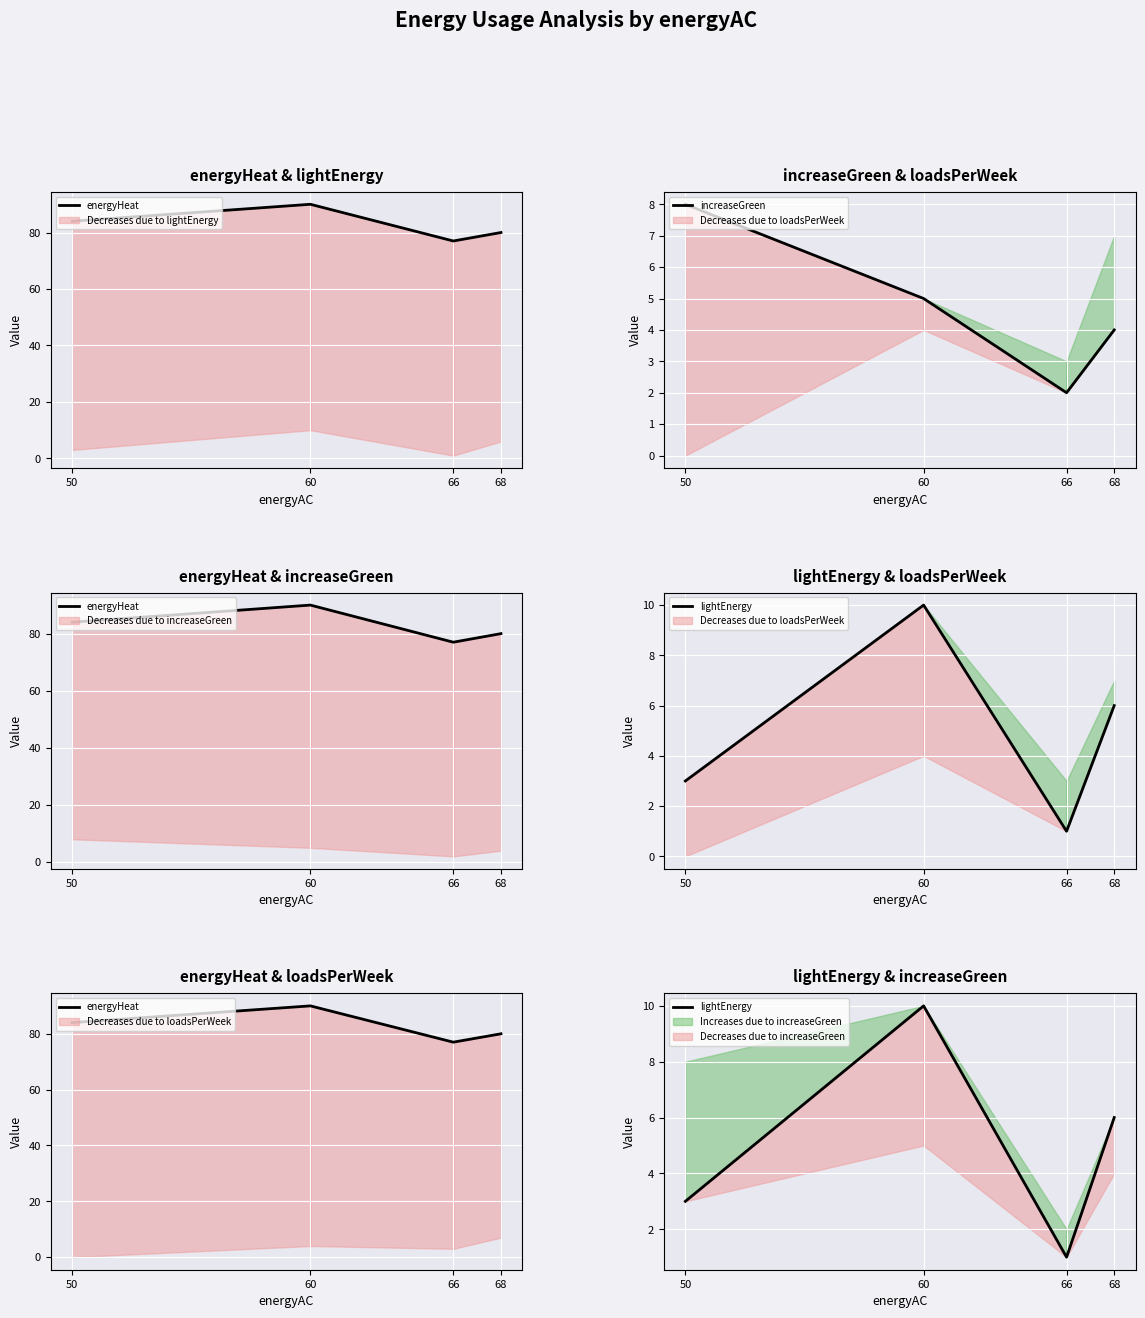

The value of energyHeat at 66 is 30. True or false?

False